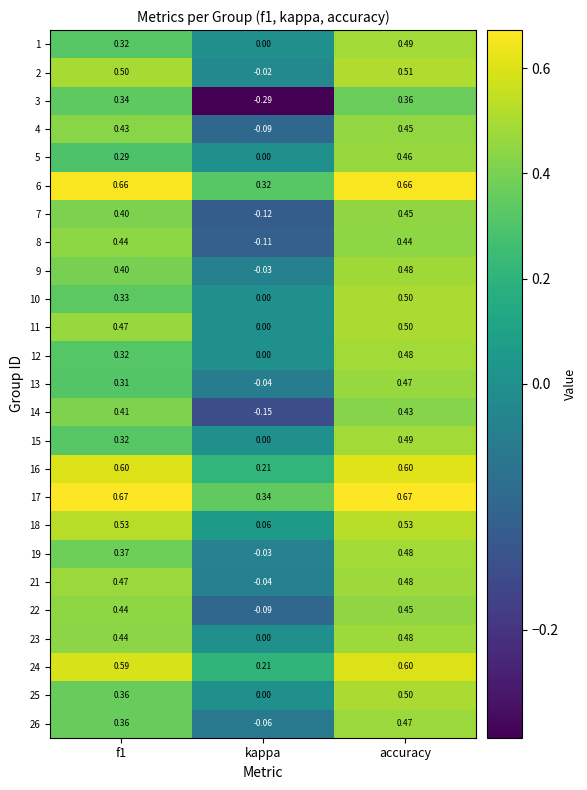

Is the value of 24 at f1 greater than the value of 4 at accuracy?

Yes